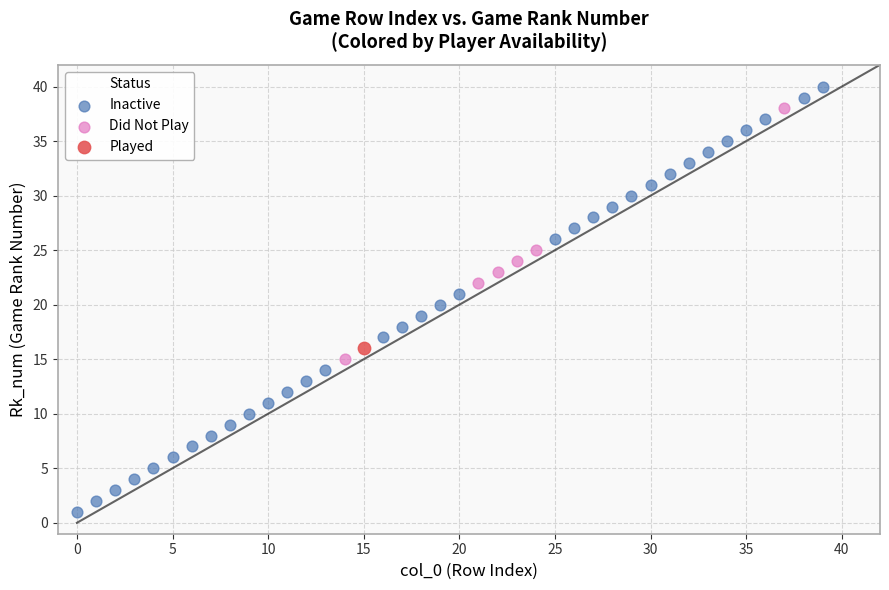

What are all the series names shown in the legend?

Inactive, Did Not Play, Played